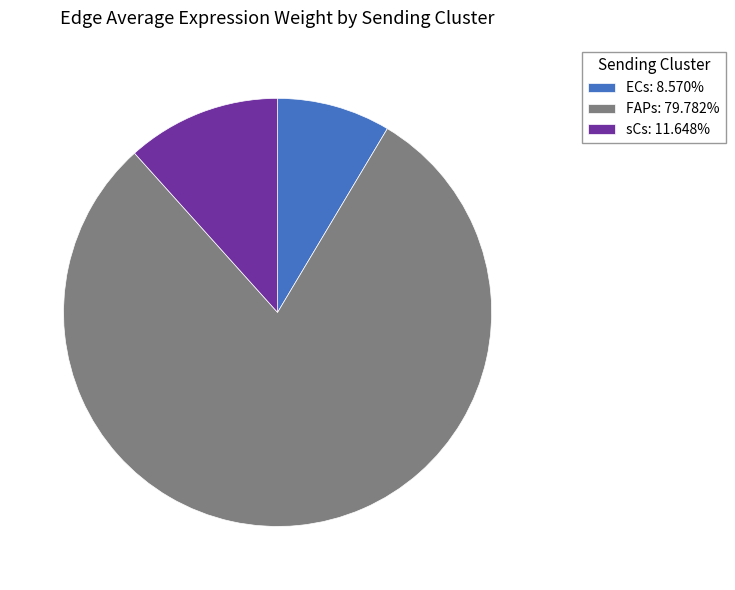

How many slices are in this pie chart?

3